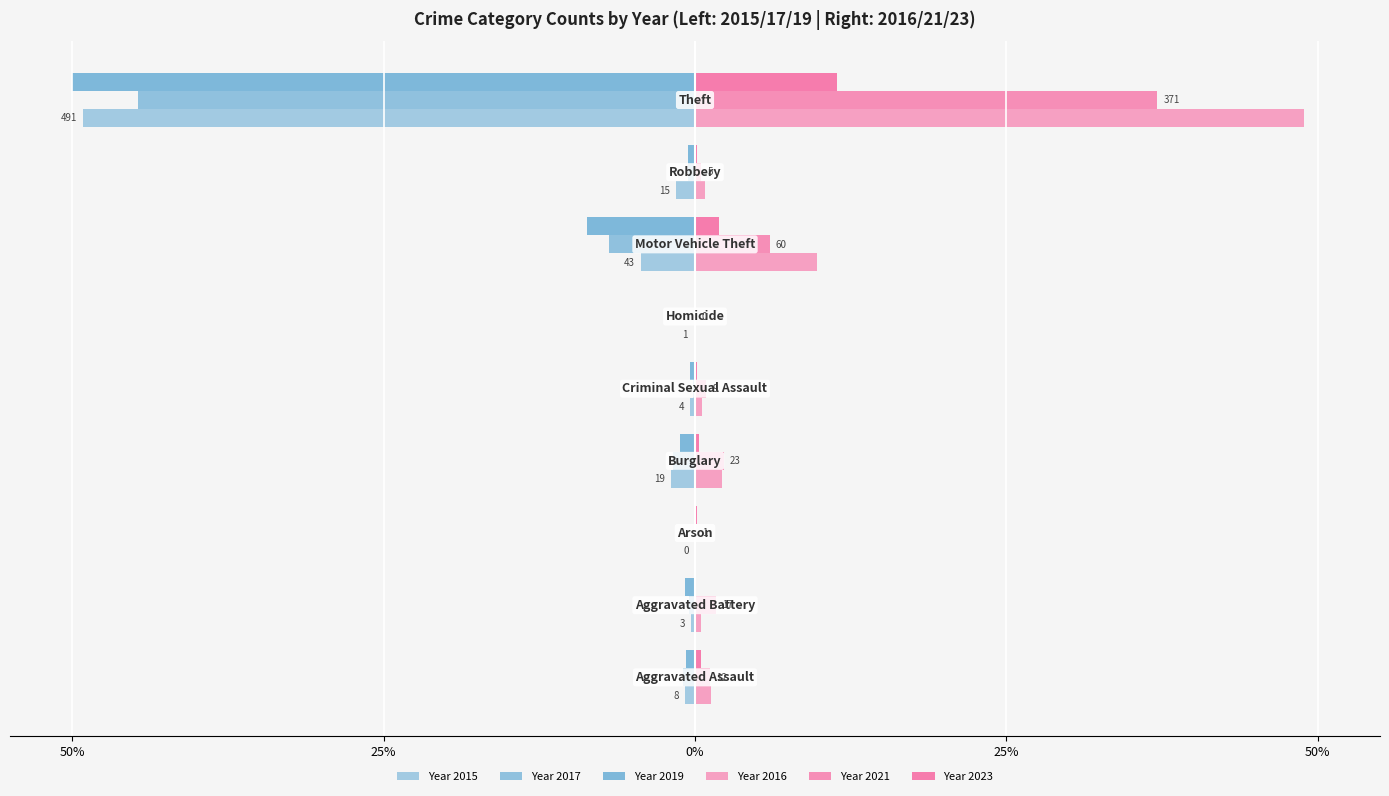

What is the average value of the Year 2023 series?

1.6